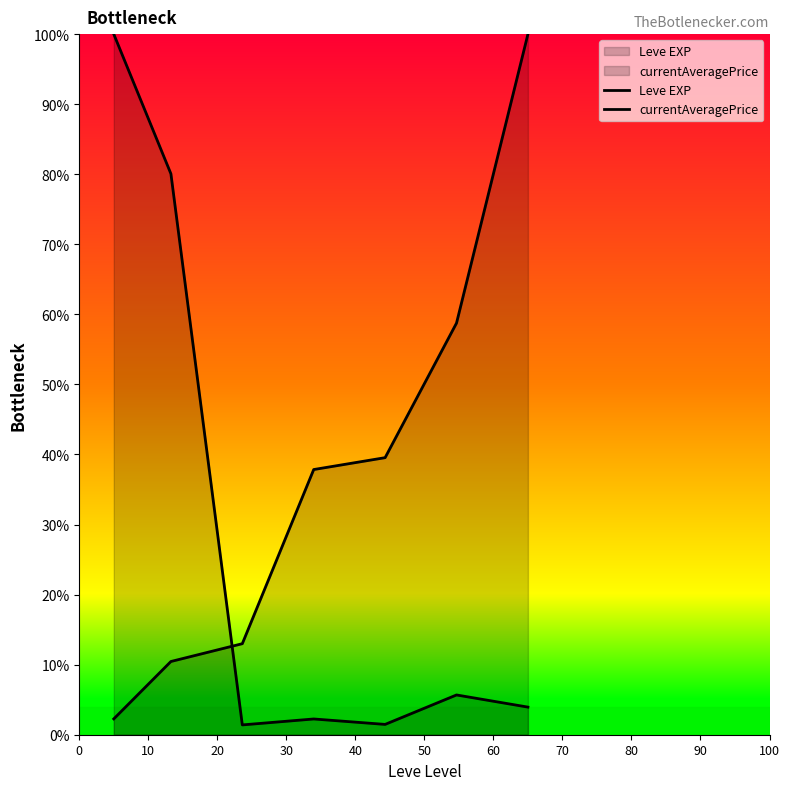

Which series changed the most between 20 and 40?

Leve EXP